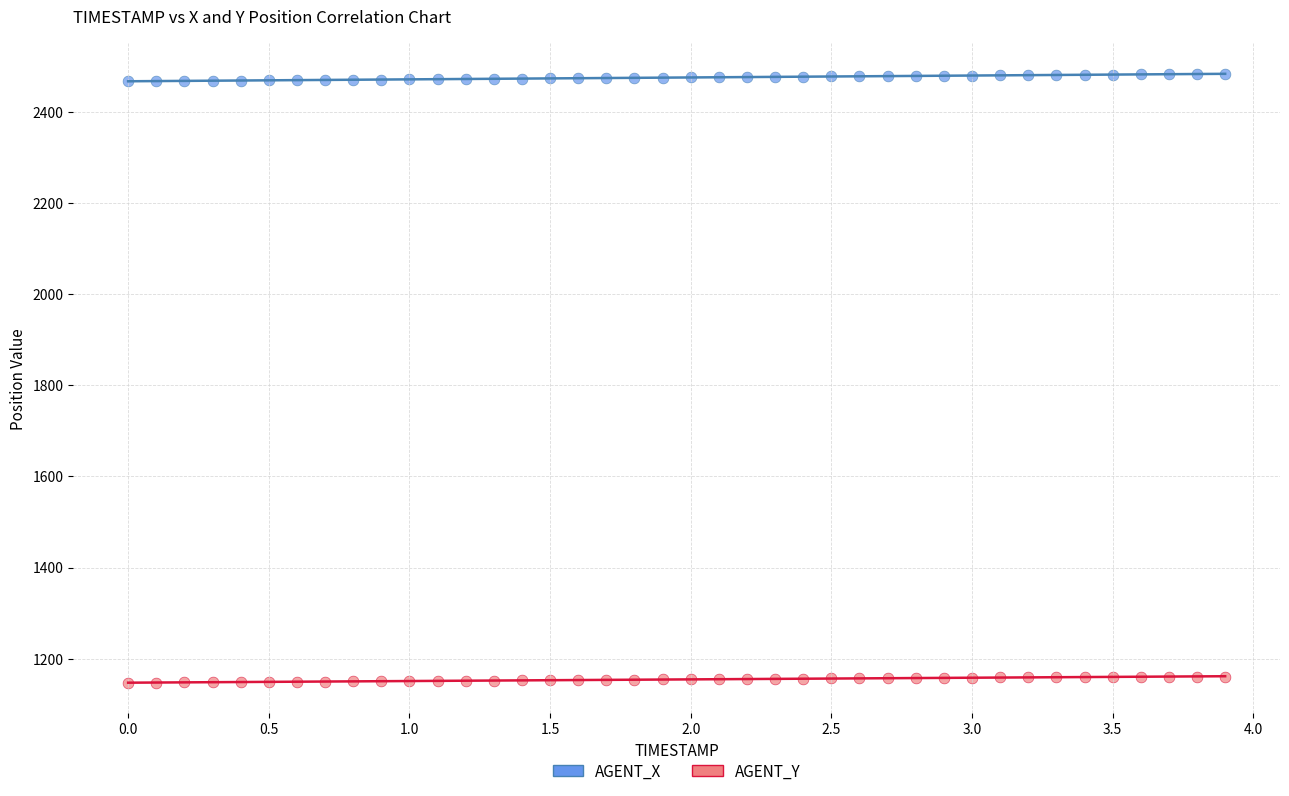

Across all data points, what is the range of Y values (max minus min)?

1335.7